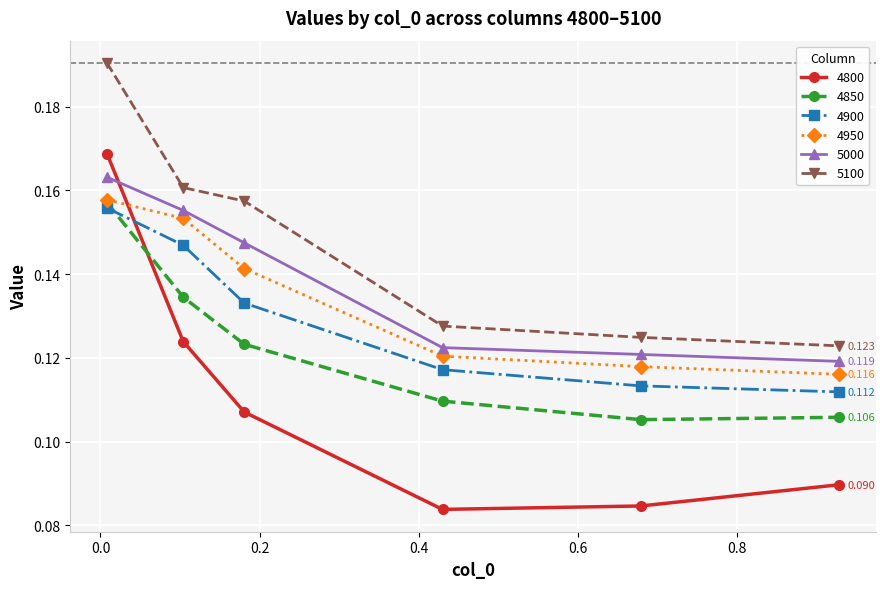

True or false: 4950 has more than 2 points higher than both neighbors.

False